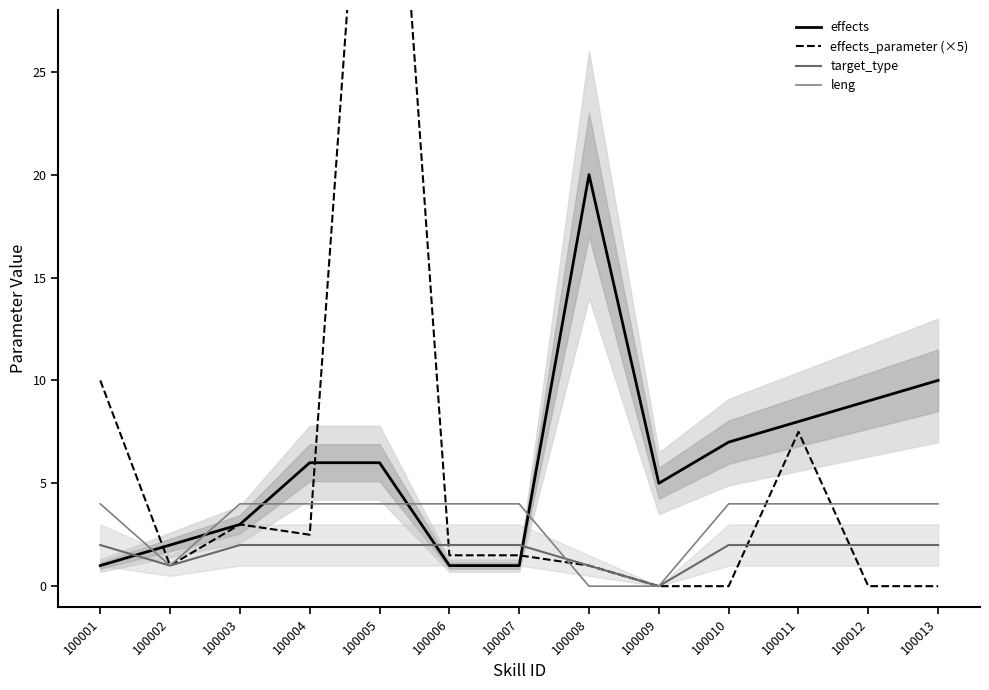

What is the sum of the leng values at 100005 and 100007?

8